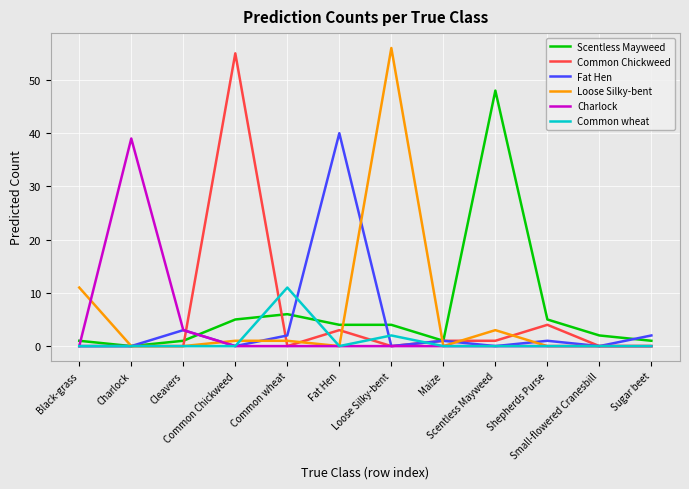

Reading left to right, list all the values displayed in this chart.

Scentless Mayweed: Black-grass=1	Charlock=0	Cleavers=1	Common Chickweed=5	Common wheat=6	Fat Hen=4	Loose Silky-bent=4	Maize=1	Scentless Mayweed=48	Shepherds Purse=5	Small-flowered Cranesbill=2	Sugar beet=1
Common Chickweed: Black-grass=0	Charlock=0	Cleavers=0	Common Chickweed=55	Common wheat=0	Fat Hen=3	Loose Silky-bent=0	Maize=1	Scentless Mayweed=1	Shepherds Purse=4	Small-flowered Cranesbill=0	Sugar beet=0
Fat Hen: Black-grass=0	Charlock=0	Cleavers=3	Common Chickweed=0	Common wheat=2	Fat Hen=40	Loose Silky-bent=0	Maize=1	Scentless Mayweed=0	Shepherds Purse=1	Small-flowered Cranesbill=0	Sugar beet=2
Loose Silky-bent: Black-grass=11	Charlock=0	Cleavers=0	Common Chickweed=1	Common wheat=1	Fat Hen=0	Loose Silky-bent=56	Maize=0	Scentless Mayweed=3	Shepherds Purse=0	Small-flowered Cranesbill=0	Sugar beet=0
Charlock: Black-grass=0	Charlock=39	Cleavers=3	Common Chickweed=0	Common wheat=0	Fat Hen=0	Loose Silky-bent=0	Maize=0	Scentless Mayweed=0	Shepherds Purse=0	Small-flowered Cranesbill=0	Sugar beet=0
Common wheat: Black-grass=0	Charlock=0	Cleavers=0	Common Chickweed=0	Common wheat=11	Fat Hen=0	Loose Silky-bent=2	Maize=0	Scentless Mayweed=0	Shepherds Purse=0	Small-flowered Cranesbill=0	Sugar beet=0